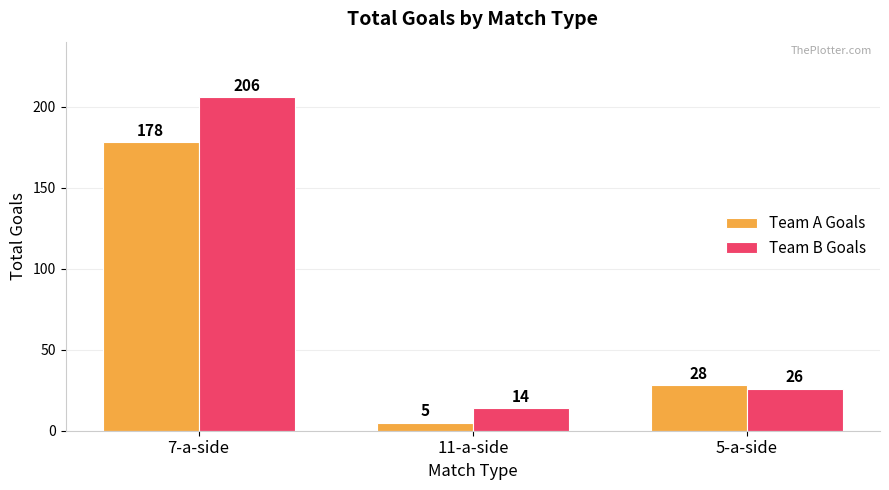

Reading left to right, what are all the values shown in this chart?

Team A Goals: 7-a-side=178	11-a-side=5	5-a-side=28
Team B Goals: 7-a-side=206	11-a-side=14	5-a-side=26